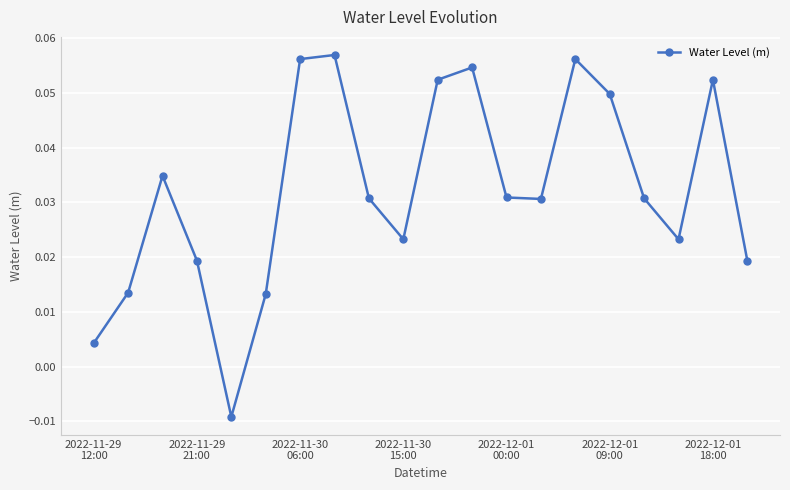

How many negative values are there?

1